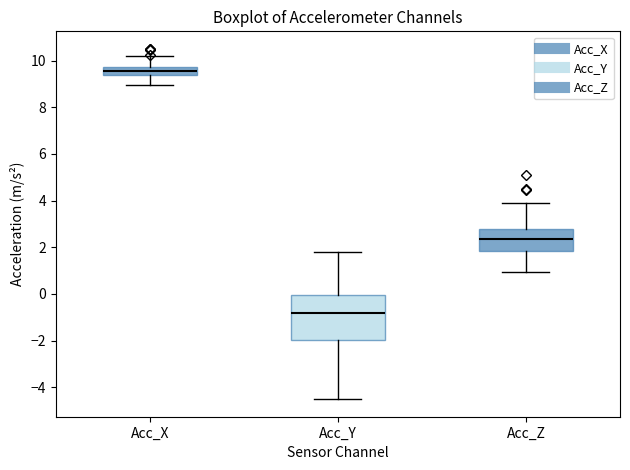

Where does the lower whisker of the box for Acc_Y end on the y-axis? The values are not printed on the chart, so give them approximately, as read against the axis.

-4.6